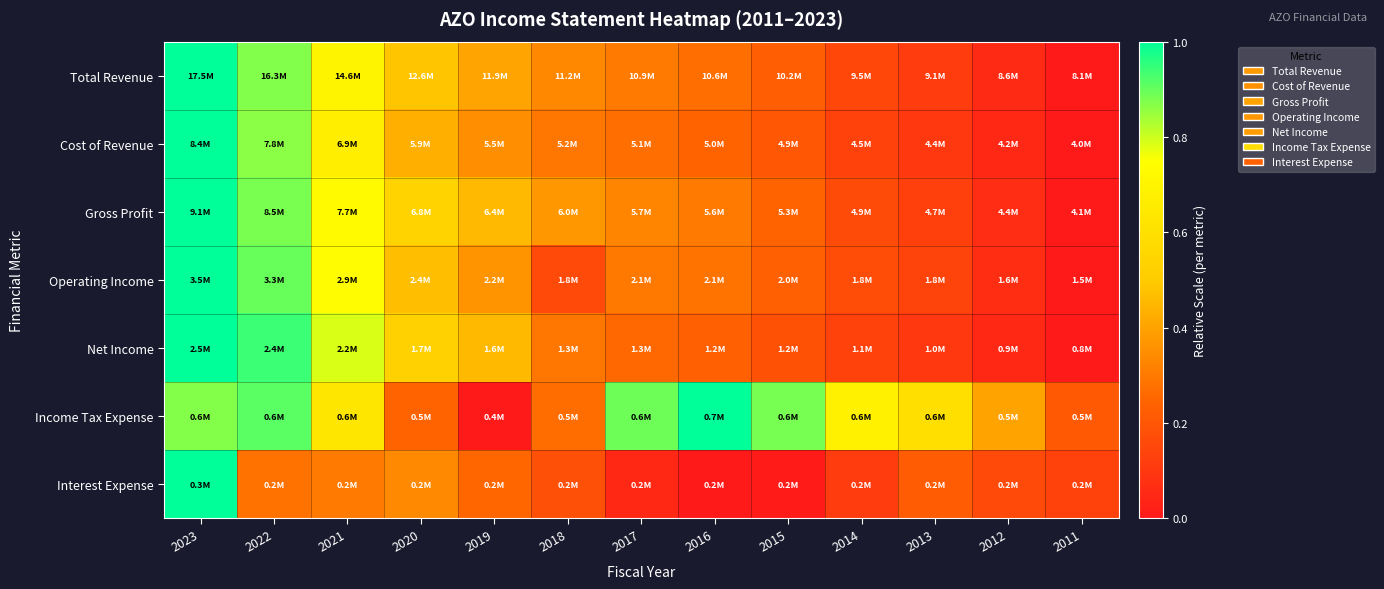

At 2013, list the series in order from smallest to largest.

Net Income, Cost of Revenue, Total Revenue, Gross Profit, Operating Income, Interest Expense, Income Tax Expense